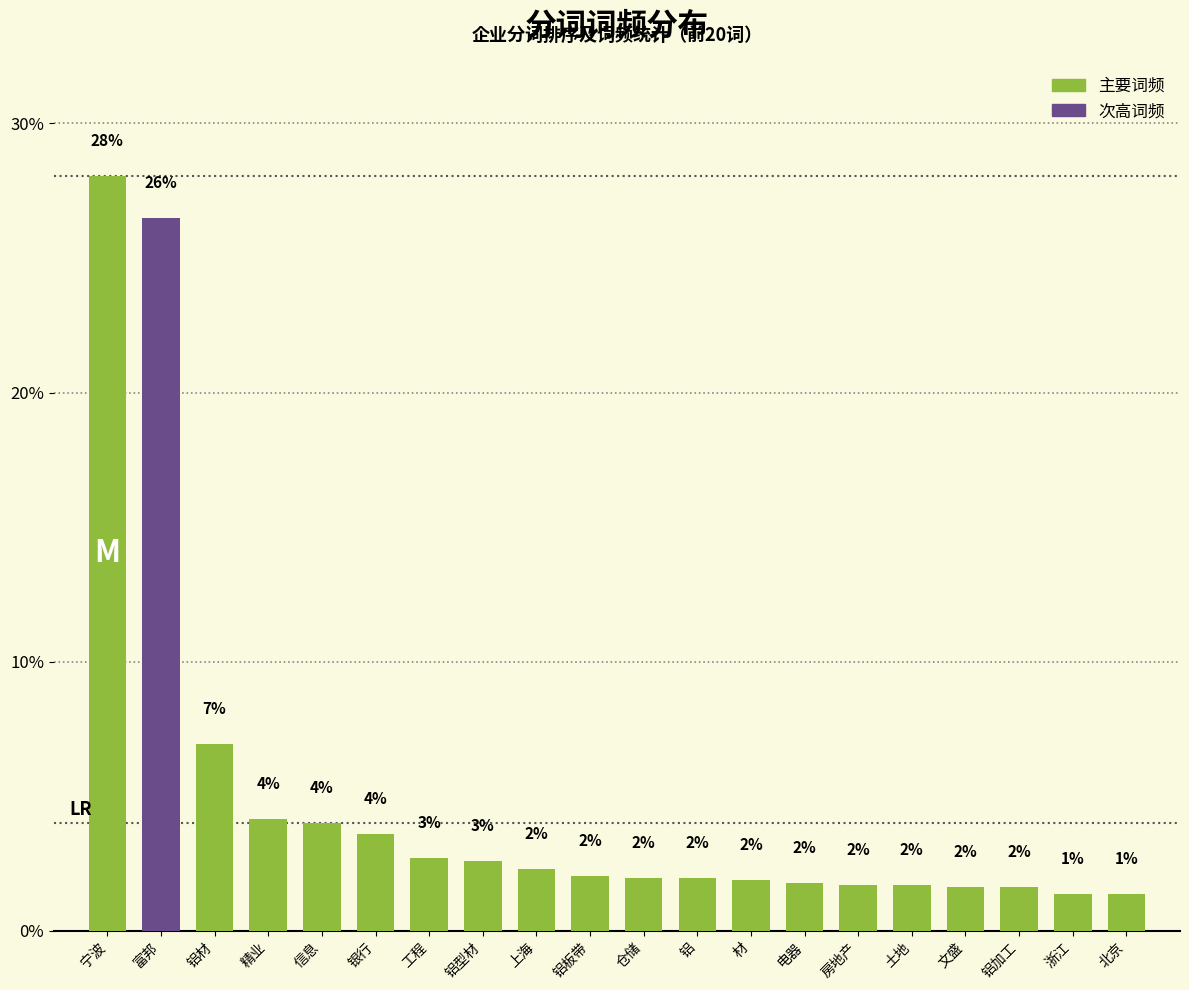

At which category does the chart reach its peak across all series?

宁波